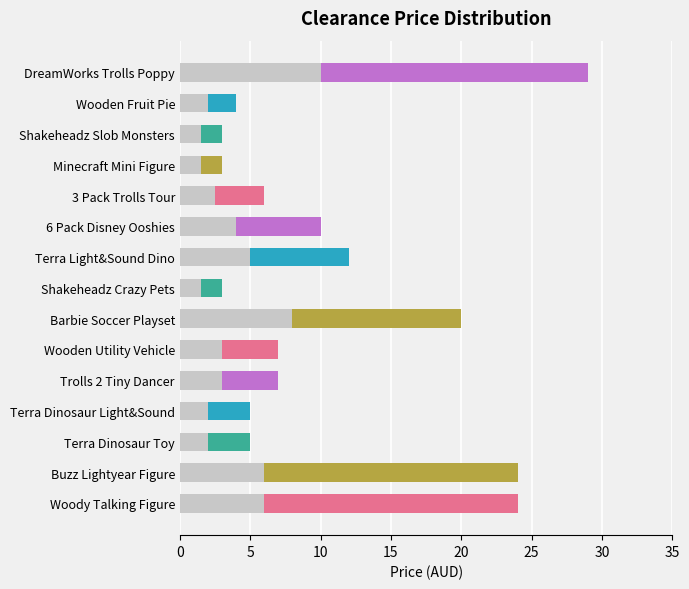

What position from the right is 3 Pack Trolls Tour?

5